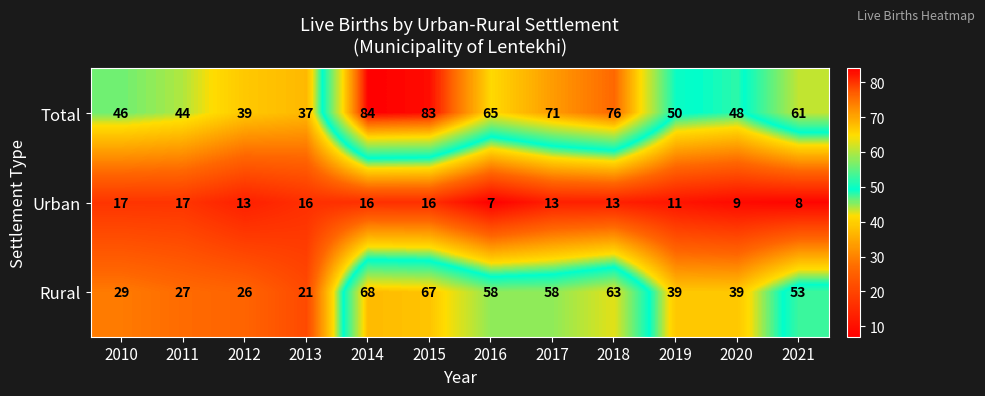

What is the difference between the Total values at 2019 and 2010?

4